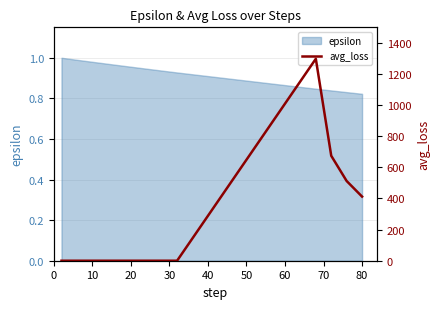

True or false: the data shows 479.4 at 10.

False